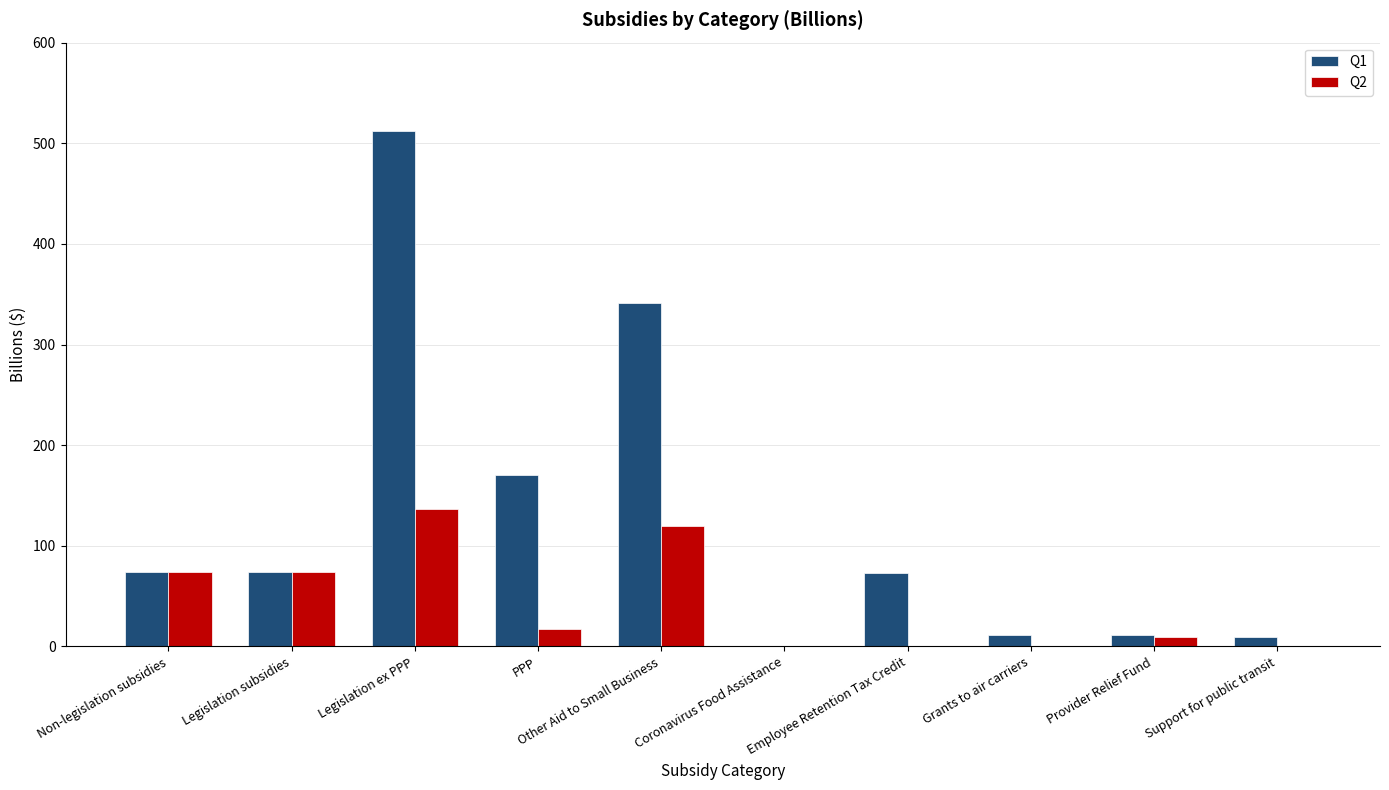

Is it true that Q1 equals 170.4 at PPP?

True